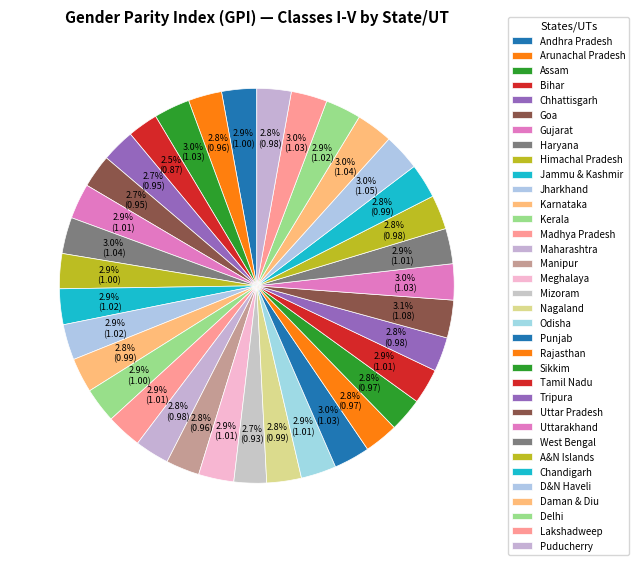

Does Mizoram represent more than half of the total?

No